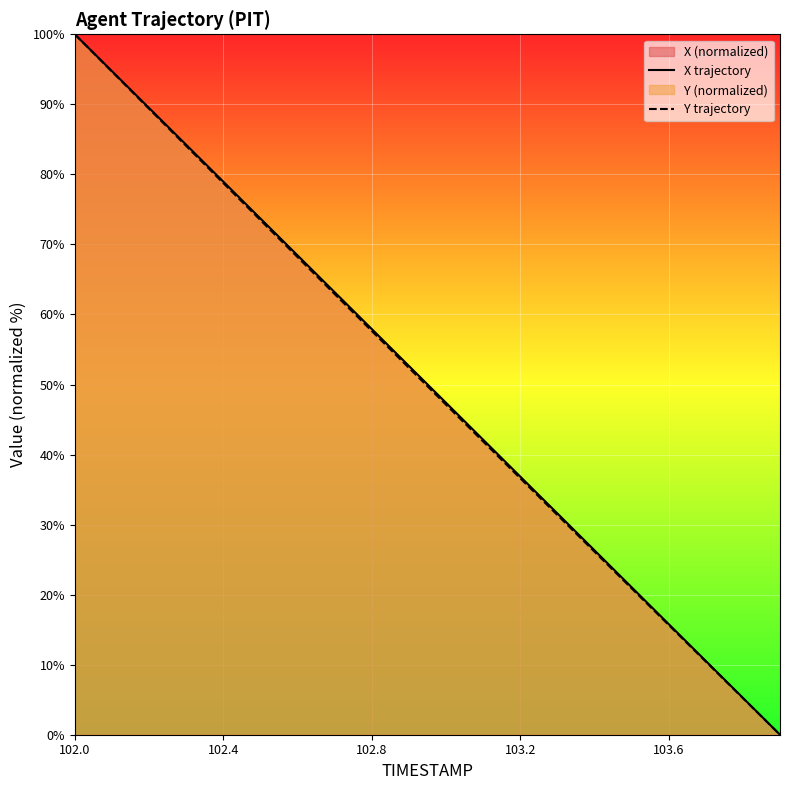

Which category has the highest value across all series?

102.0